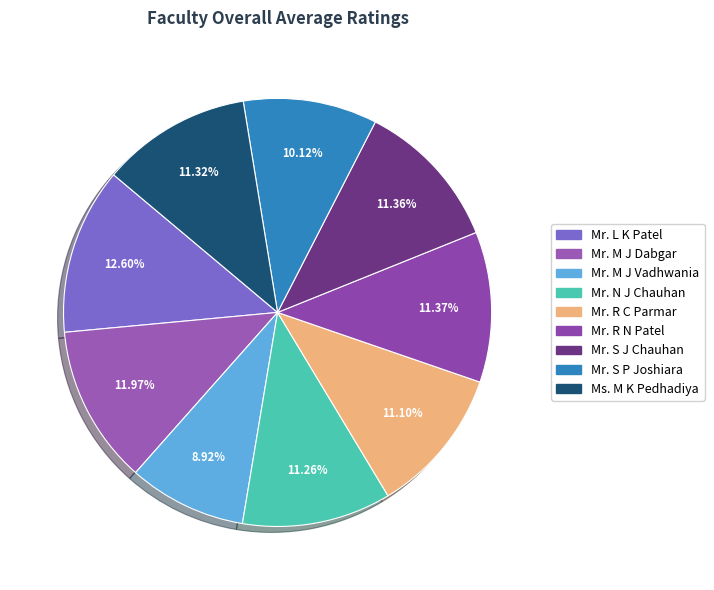

Is the sum of Mr. S J Chauhan and Mr. L K Patel greater than half?

No